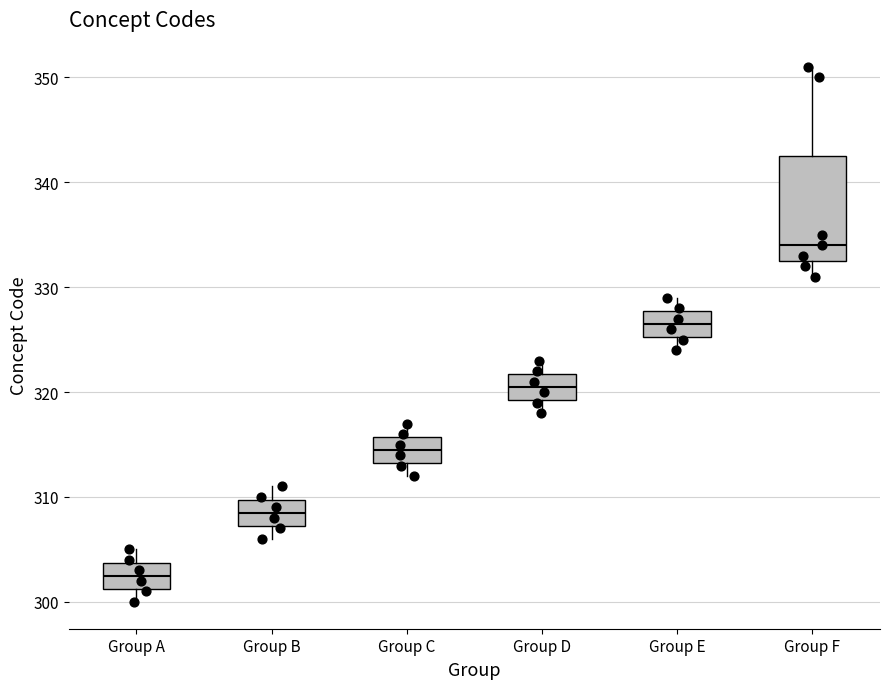

Reading left to right, transcribe this box plot: for each box, give where its median line is, the range the box spans, and where its two whiskers end, as read against the y-axis. The values are not printed on the chart, so give them approximately, as read against the axis.

Group A: median 303, box 301 to 304, whiskers 300 to 305
Group B: median 309, box 307 to 310, whiskers 306 to 311
Group C: median 315, box 313 to 316, whiskers 312 to 317
Group D: median 321, box 319 to 322, whiskers 318 to 323
Group E: median 327, box 325 to 328, whiskers 324 to 329
Group F: median 334, box 333 to 343, whiskers 331 to 351